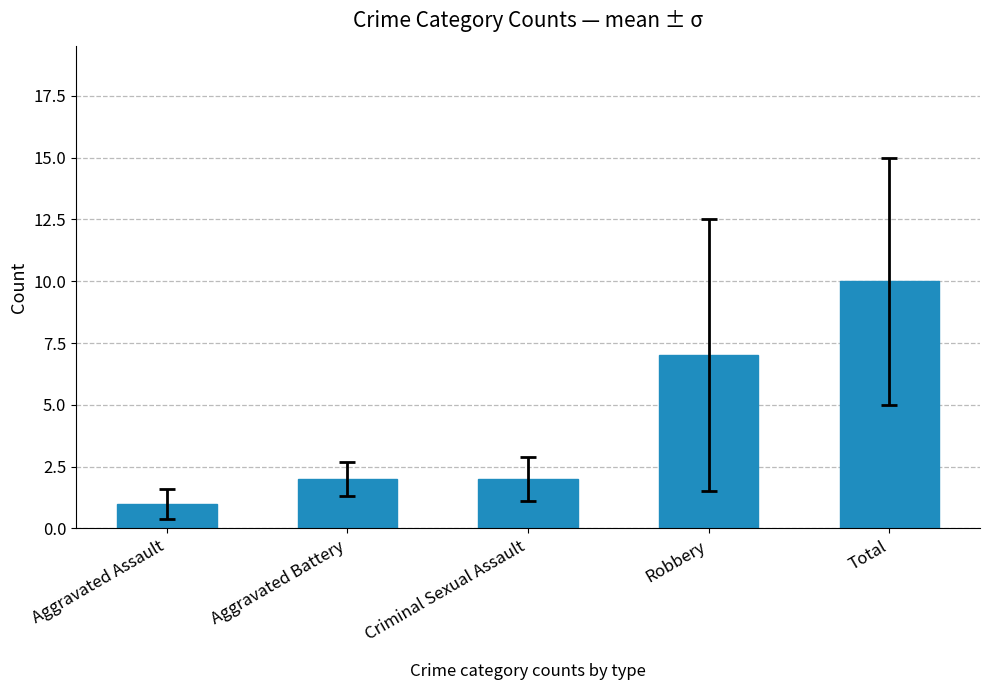

Is it true that the value at Robbery is 12?

False